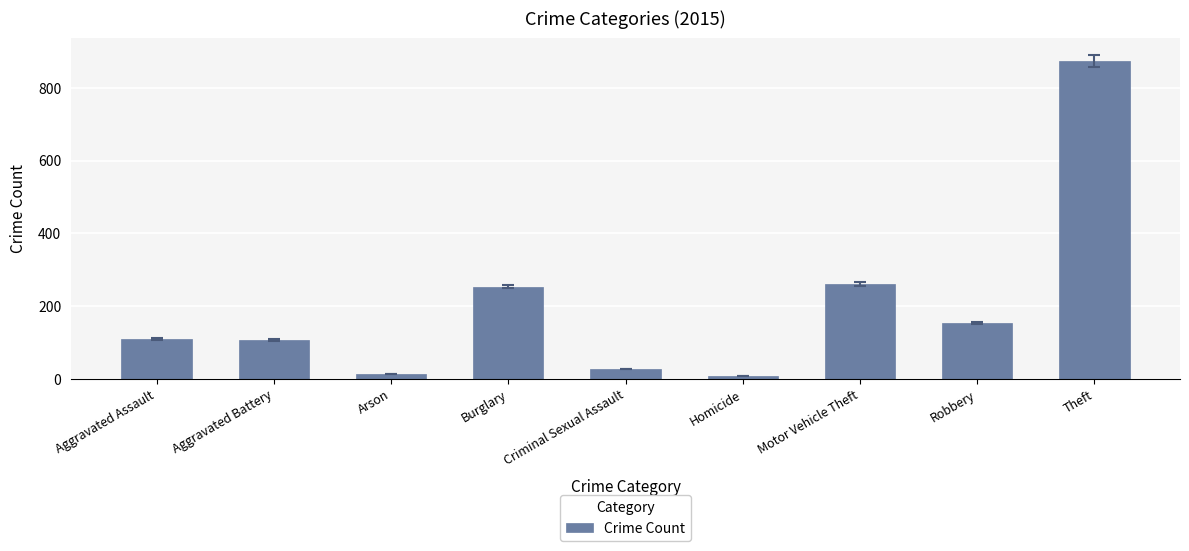

What is the smallest value displayed?

9